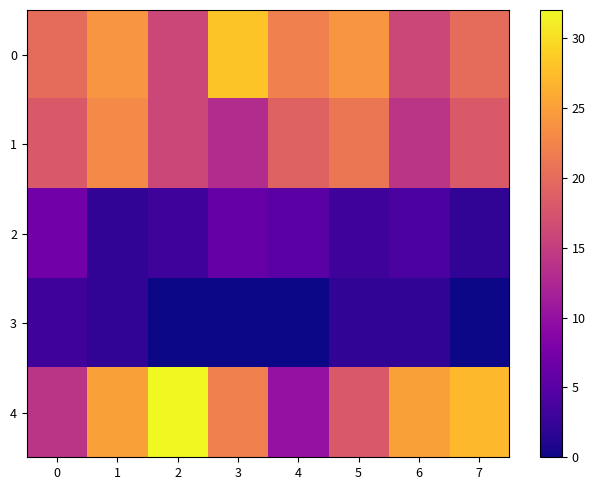

Which series has the largest total across all categories?

4